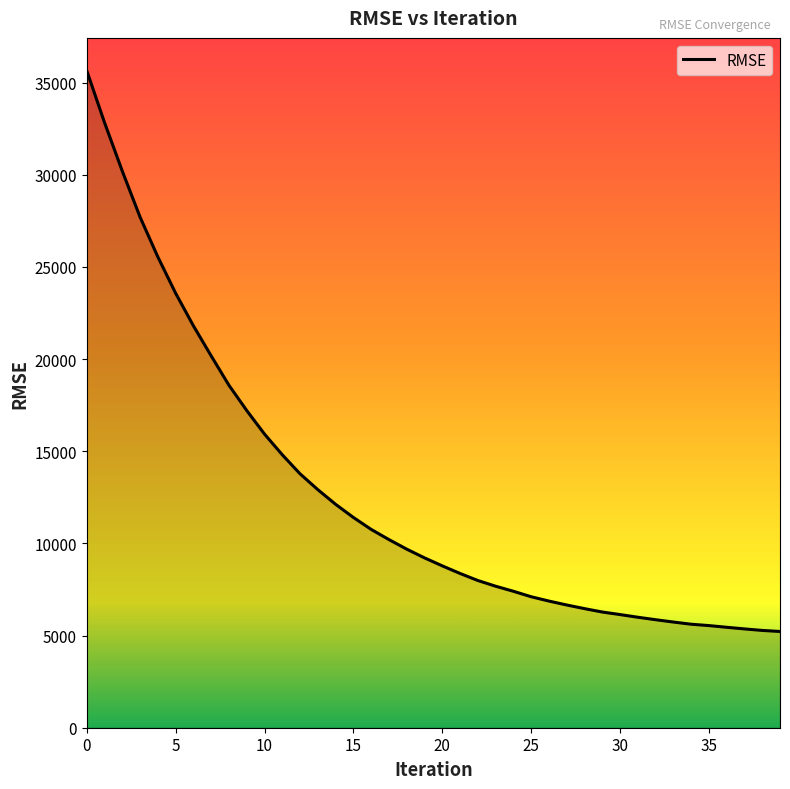

What is the minimum value shown in the chart?

5222.2